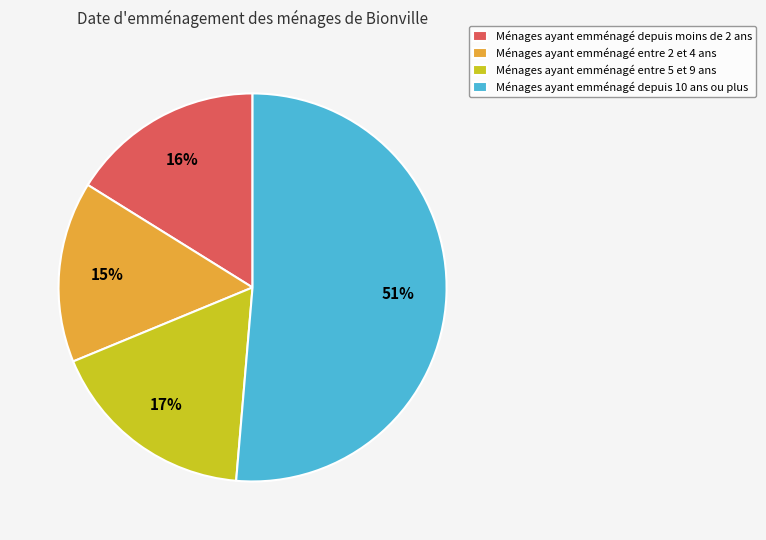

To the nearest percent, what portion does Ménages ayant emménagé depuis moins de 2 ans represent?

16%